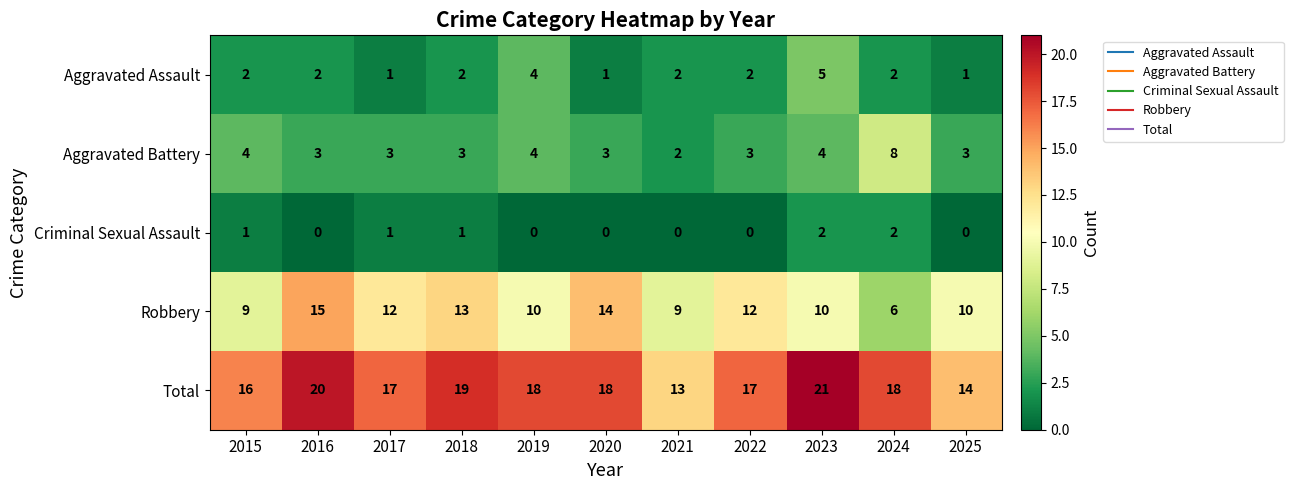

What is the difference between the second highest and second lowest values in the Robbery series?

5